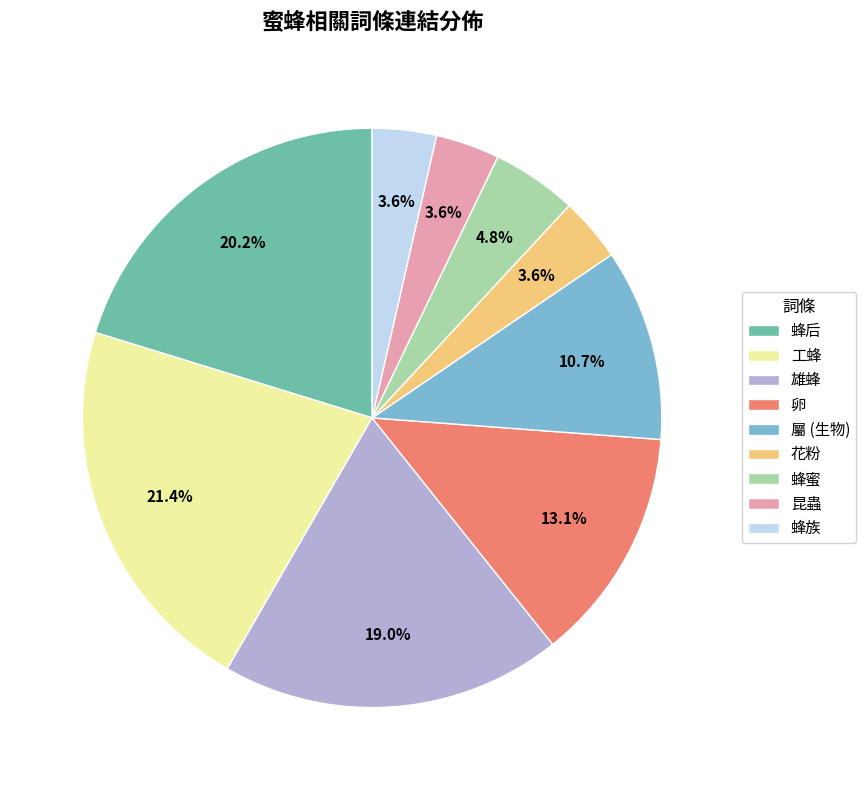

How many segments does this pie chart have?

9